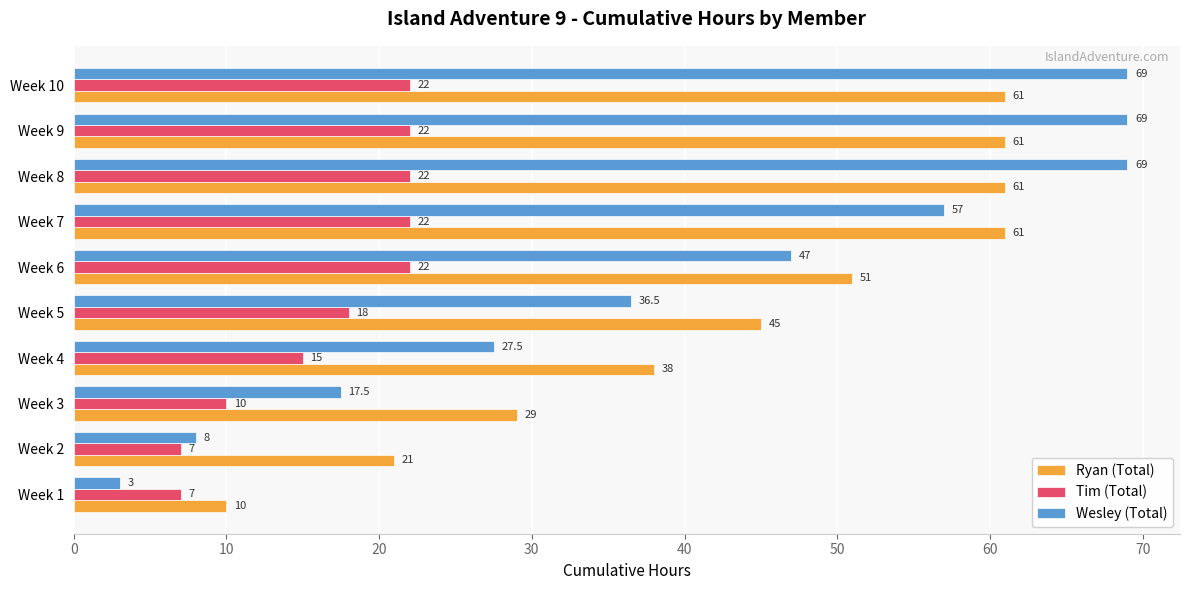

Between Week 4 and Week 5, which series saw the biggest shift?

Wesley (Total)